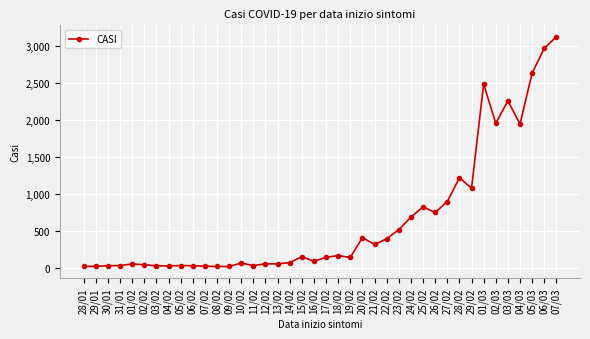

Which has a higher value, 20/02 or 18/02?

20/02